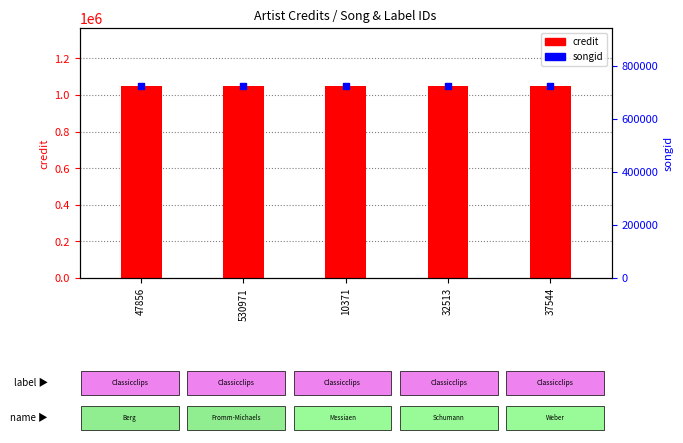

What are all the series names shown in the legend?

credit, songid